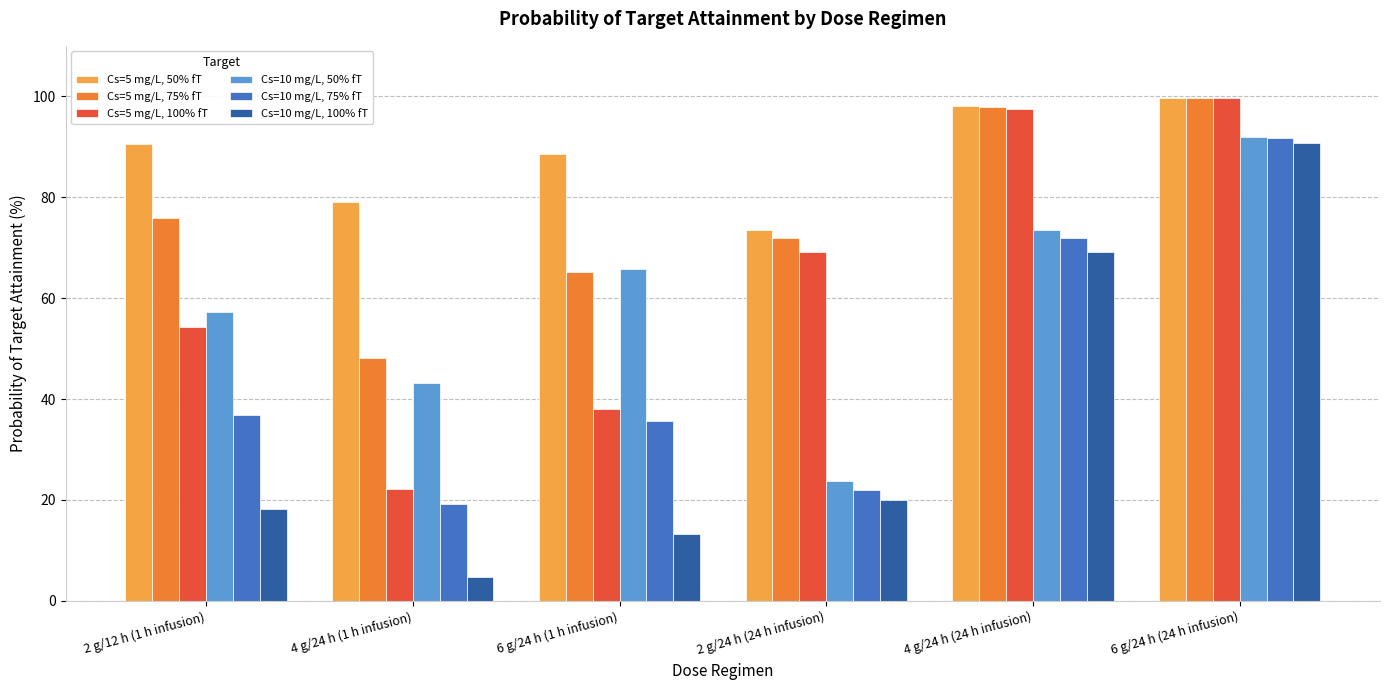

Which series changed the most between 6 g/24 h (1 h infusion) and 2 g/24 h (24 h infusion)?

Cs=10 mg/L, 50% fT